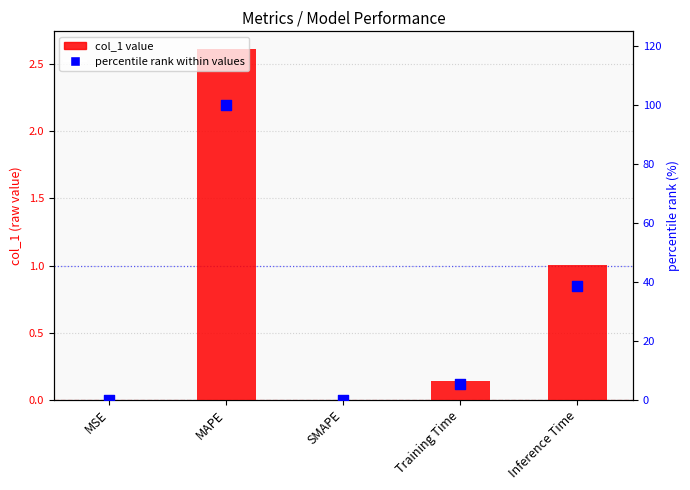

At how many categories does at least one series exceed 3?

3